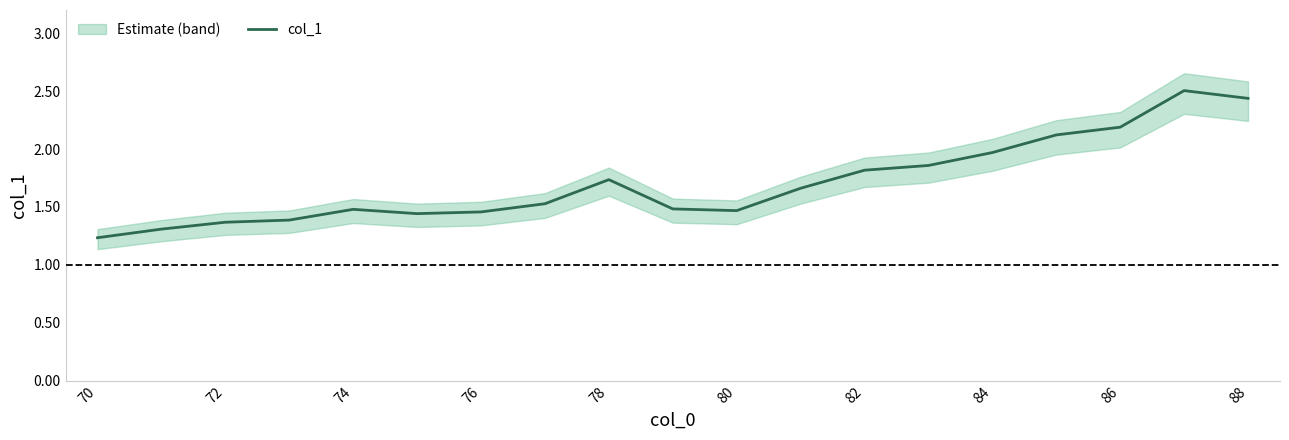

Is it true that col_1 equals 0.6 at 86?

False